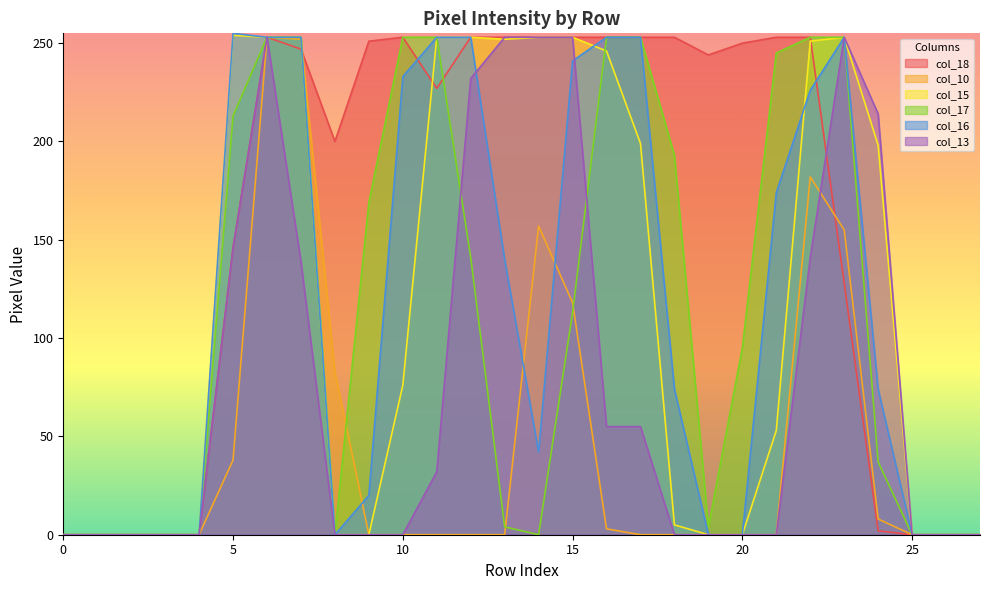

What is the greatest value displayed?

255